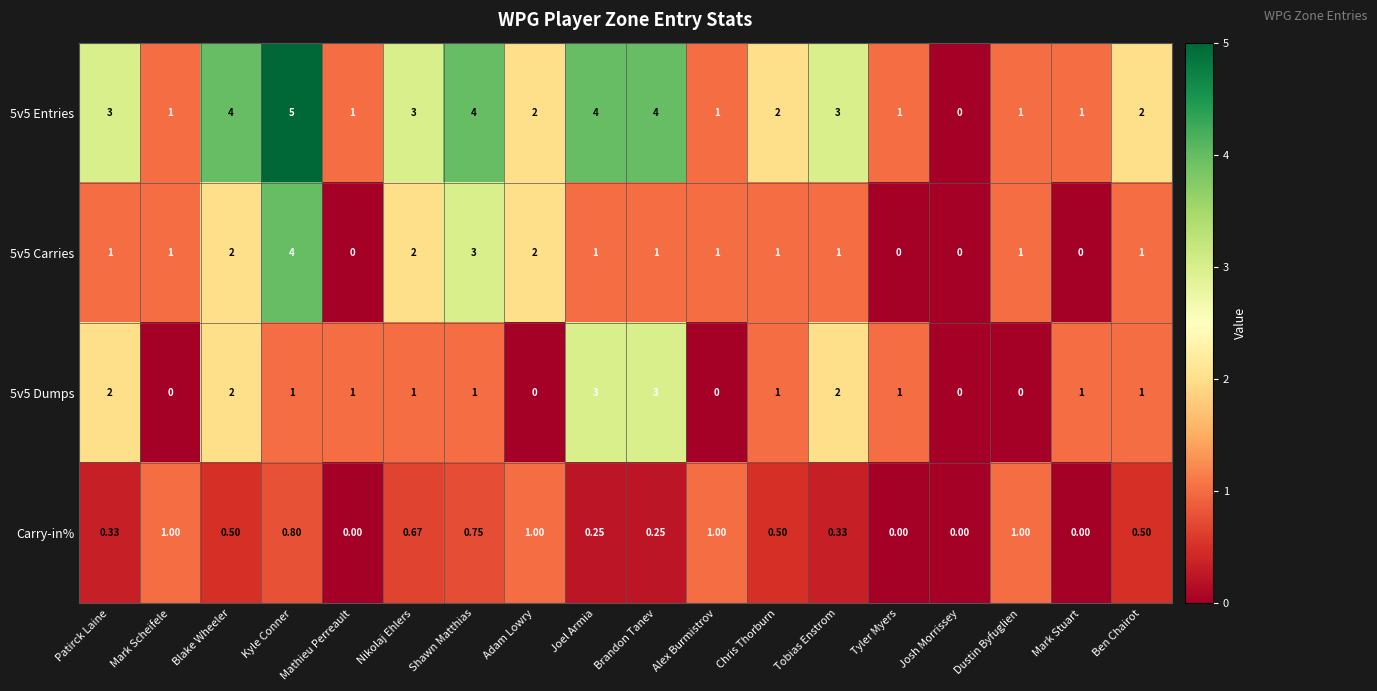

At which category is the sum across all series the highest?

Kyle Conner